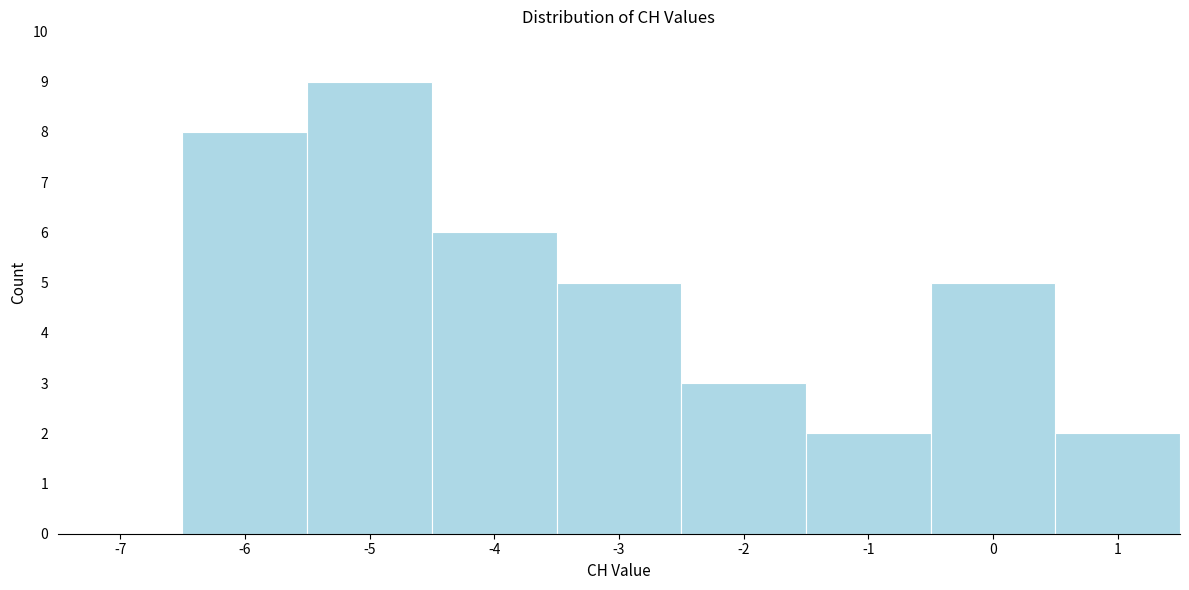

Reading right to left, extract all data points from this chart.

1=2	0=5	-1=2	-2=3	-3=5	-4=6	-5=9	-6=8	-7=0